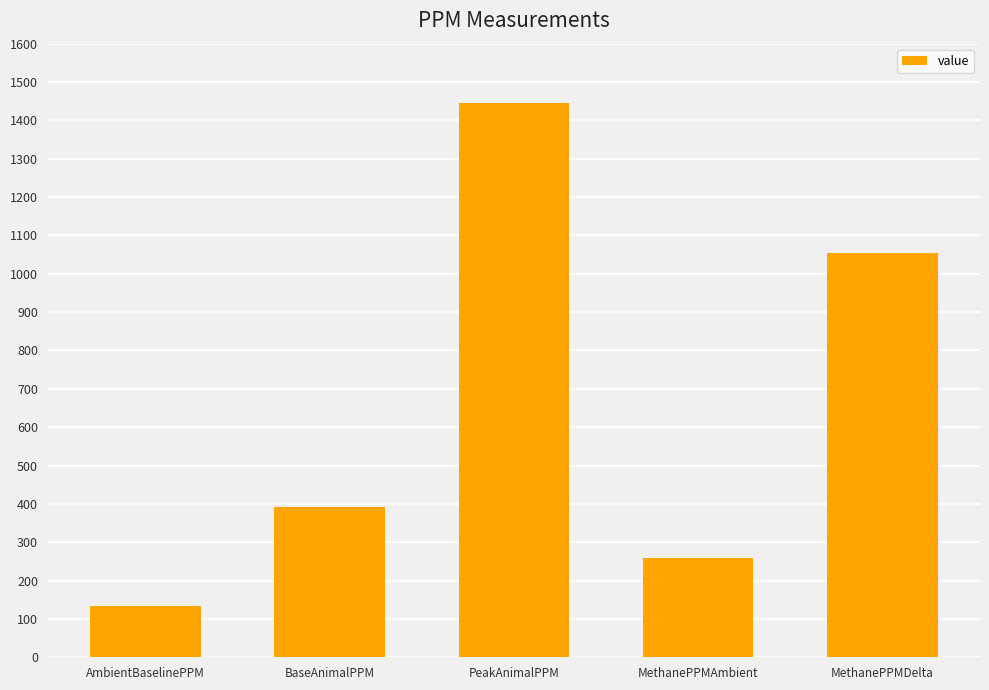

What is the approximate value at MethanePPMAmbient?

258